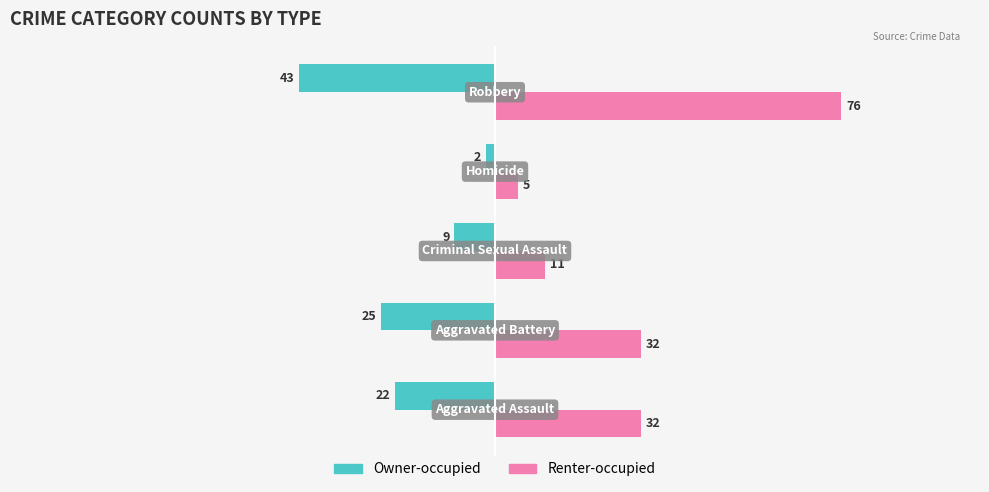

What is the minimum value shown in the chart?

-43